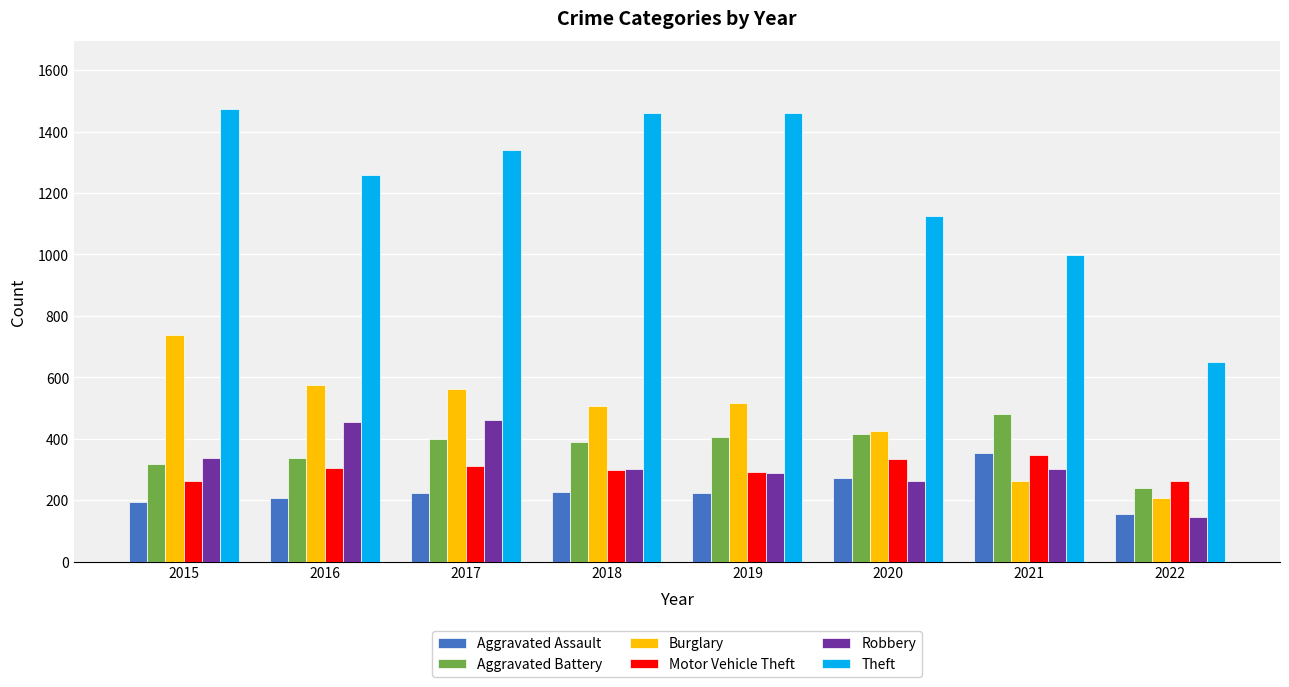

What is the sum of all Aggravated Assault values?

1853